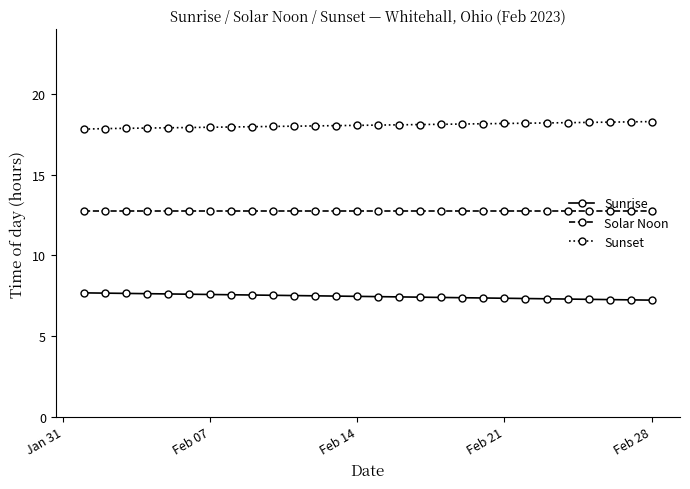

Rank the series by their maximum value, from highest to lowest.

Sunset, Solar Noon, Sunrise